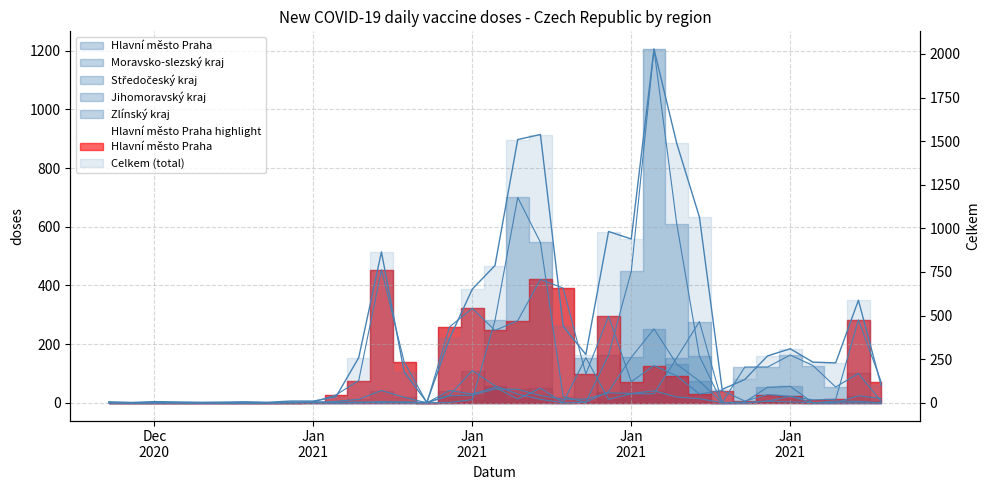

What is the sum of the Jihomoravský kraj values at 18.01.2021 and 26.01.2021?

60